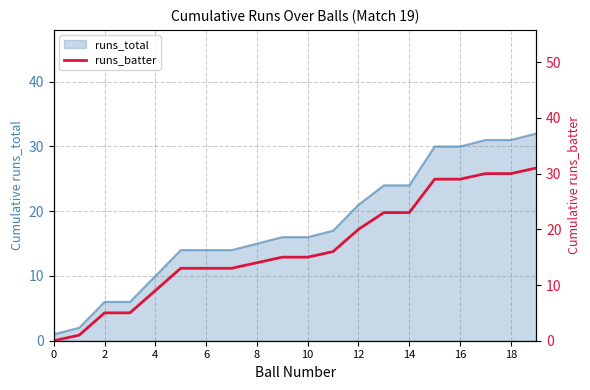

What is the maximum value for runs_total?

32